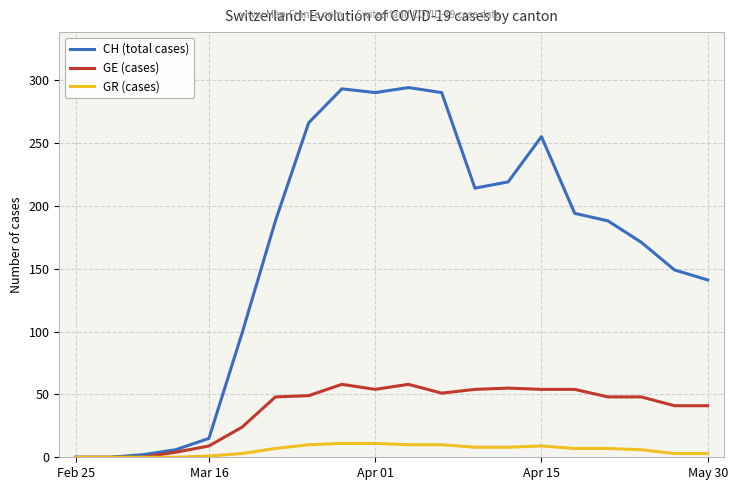

Which series has the largest total across all categories?

CH (total cases)